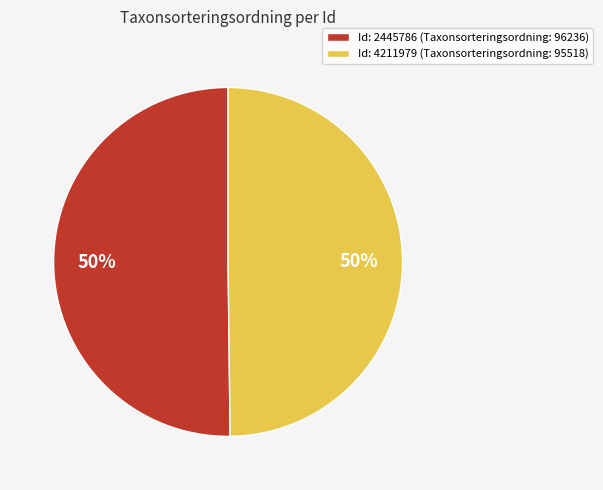

Approximately how many times larger is the value at Id: 2445786 (Taxonsorteringsordning: 96236) compared to Id: 4211979 (Taxonsorteringsordning: 95518)?

1.0